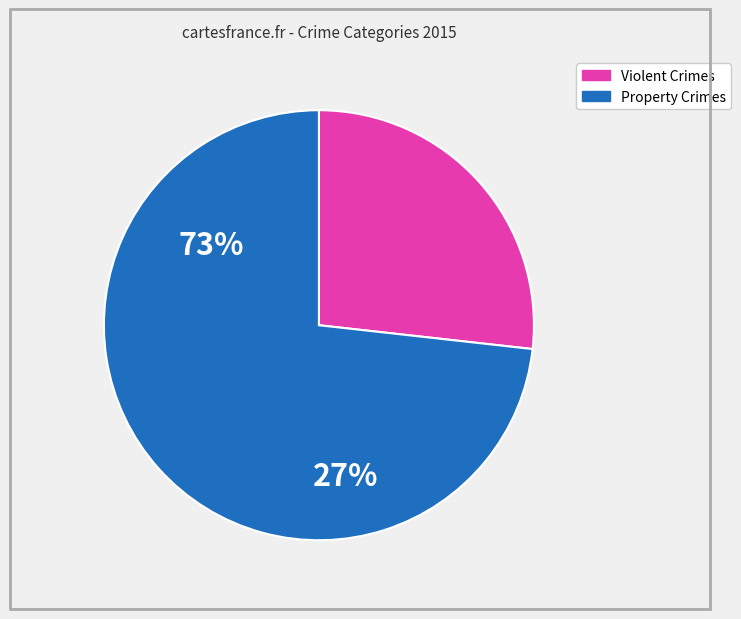

Does any single category account for the majority?

Yes